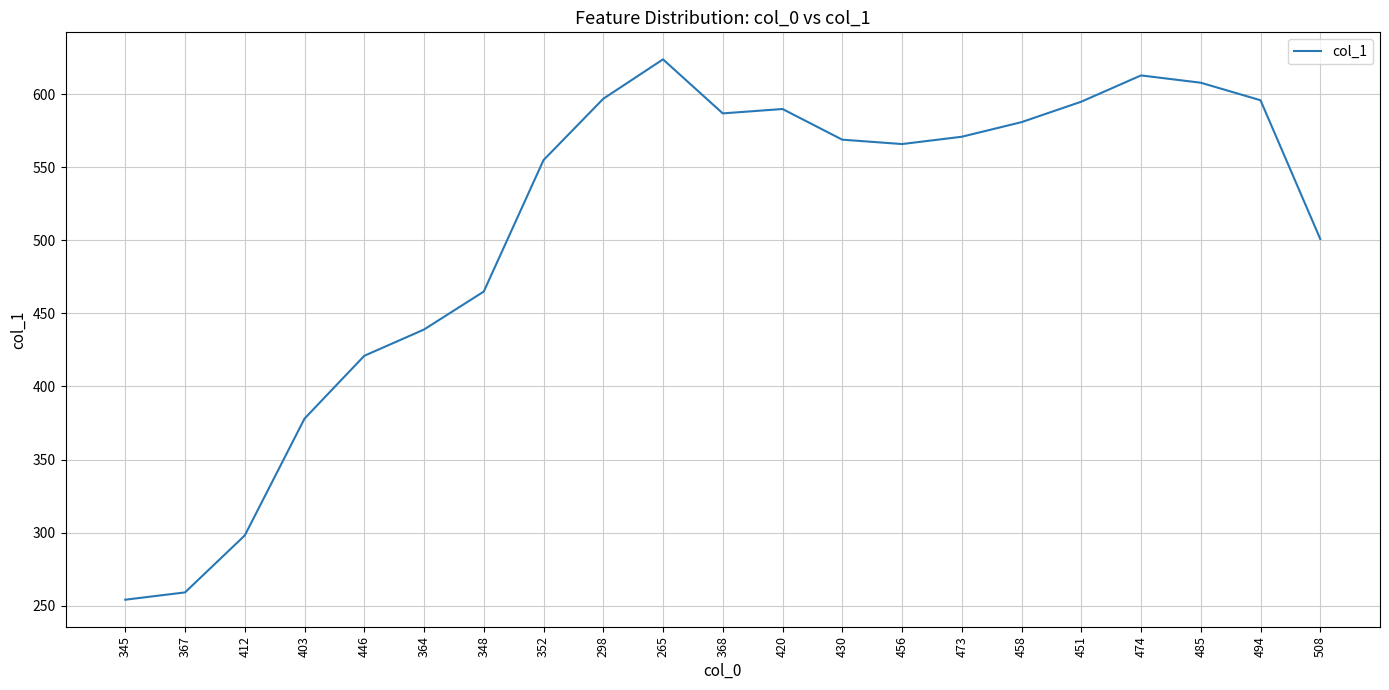

What is the difference between the maximum and second lowest values?

365